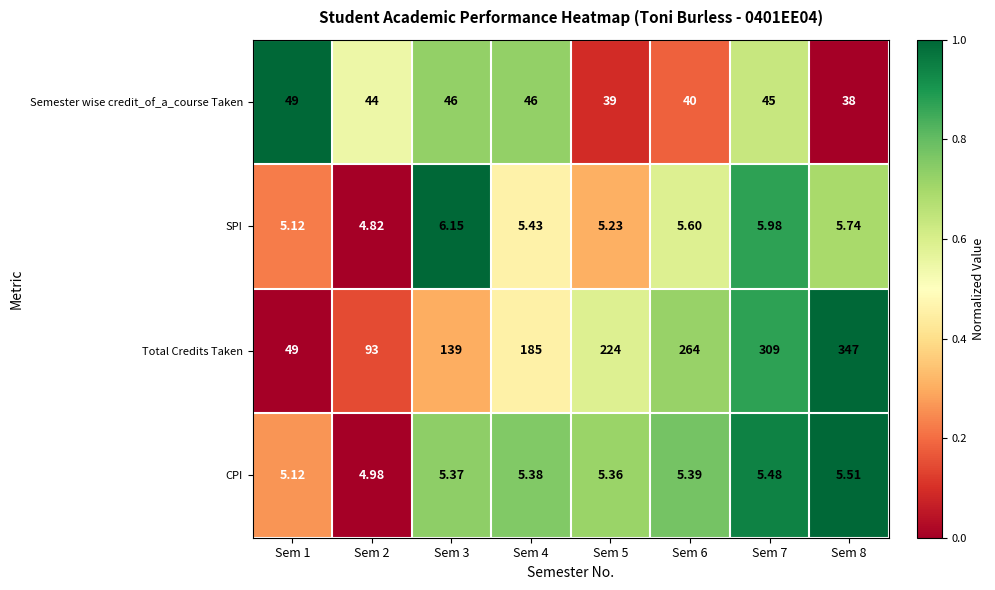

How many values in the SPI series exceed 5?

7